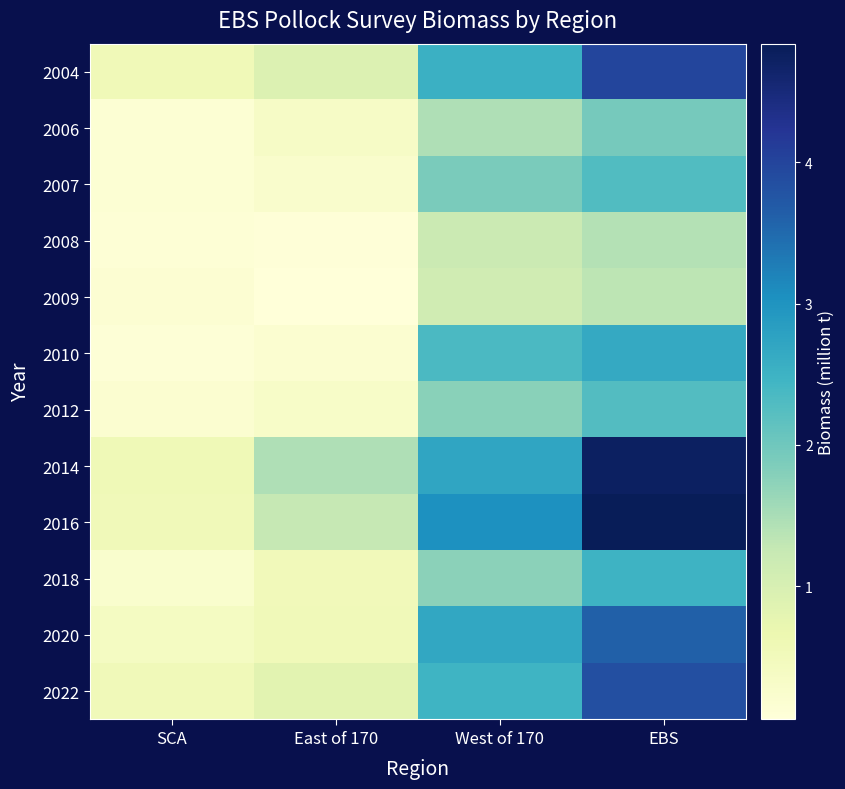

Reading right to left, transcribe all the data shown in this chart.

2004: EBS=4.0	West of 170=2.5	East of 170=0.9	SCA=0.6
2006: EBS=1.9	West of 170=1.5	East of 170=0.3	SCA=0.1
2007: EBS=2.3	West of 170=1.9	East of 170=0.2	SCA=0.1
2008: EBS=1.4	West of 170=1.2	East of 170=0.1	SCA=0.1
2009: EBS=1.3	West of 170=1.1	East of 170=0.1	SCA=0.2
2010: EBS=2.6	West of 170=2.3	East of 170=0.2	SCA=0.1
2012: EBS=2.3	West of 170=1.8	East of 170=0.3	SCA=0.2
2014: EBS=4.7	West of 170=2.7	East of 170=1.5	SCA=0.6
2016: EBS=4.8	West of 170=3.0	East of 170=1.3	SCA=0.5
2018: EBS=2.5	West of 170=1.8	East of 170=0.5	SCA=0.2
2020: EBS=3.6	West of 170=2.7	East of 170=0.5	SCA=0.4
2022: EBS=3.8	West of 170=2.5	East of 170=0.8	SCA=0.5